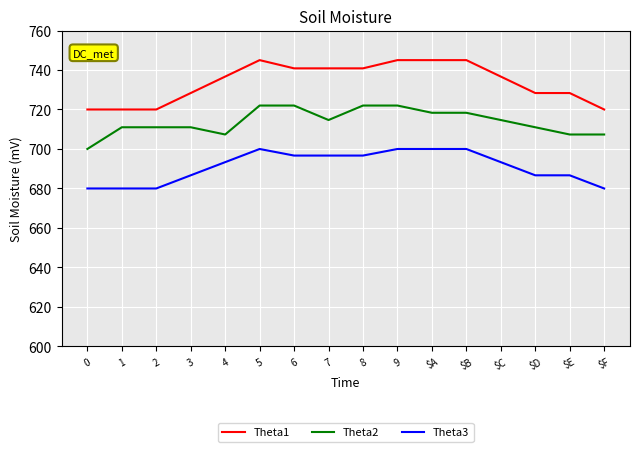

What position from the right is 2?

14